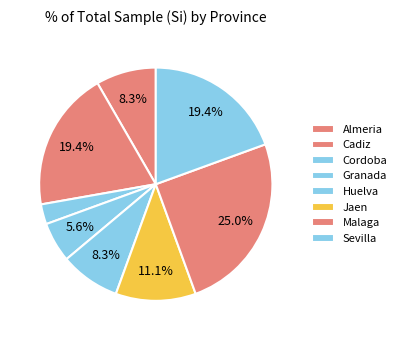

Which has a higher value, Jaen or Cadiz?

Cadiz